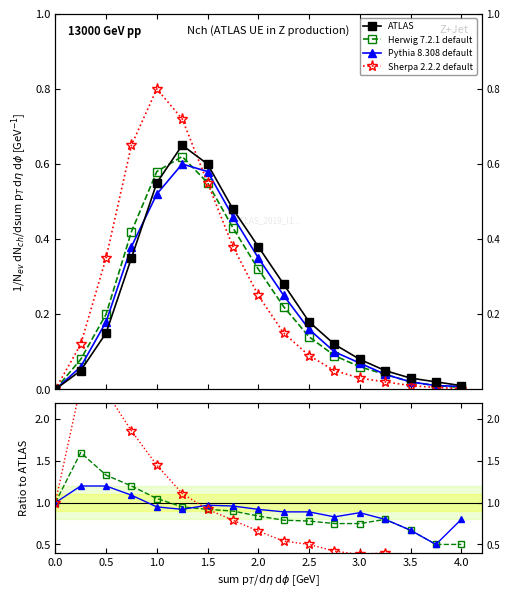

Reading left to right, what are all the values shown in this chart?

ATLAS: 0.0	0.1	0.1	0.3	0.6	0.7	0.6	0.5	0.4	0.3	0.2	0.1	0.1	0.1	0.0	0.0	0.0
Herwig 7.2.1 default: 1.0	1.6	1.3	1.2	1.1	0.9	0.9	0.9	0.8	0.8	0.8	0.8	0.8	0.8	0.7	0.5	0.5
Pythia 8.308 default: 1.0	1.2	1.2	1.1	0.9	0.9	1.0	1.0	0.9	0.9	0.9	0.8	0.9	0.8	0.7	0.5	0.8
Sherpa 2.2.2 default: 1.0	2.4	2.3	1.9	1.4	1.1	0.9	0.8	0.7	0.5	0.5	0.4	0.4	0.4	0.3	0.2	0.2